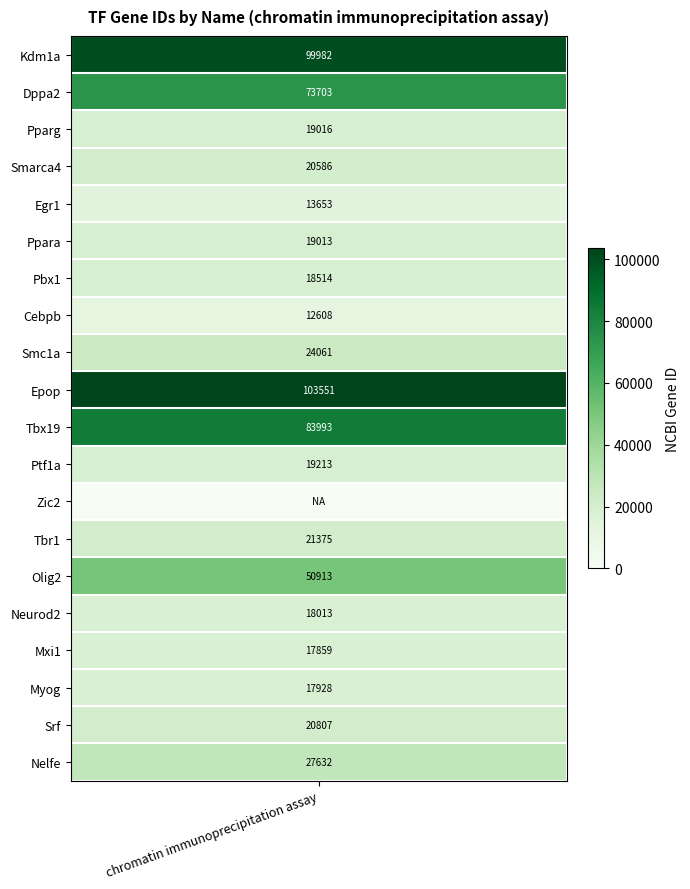

Is it true that the value at Dppa2 is 73703?

True